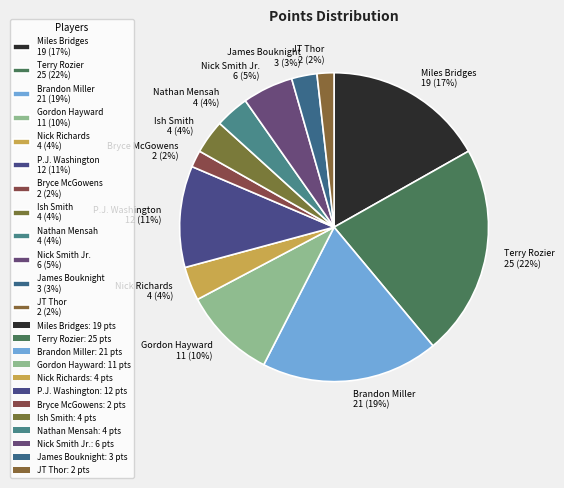

Which slice is the largest?

Terry Rozier 25 (22%)